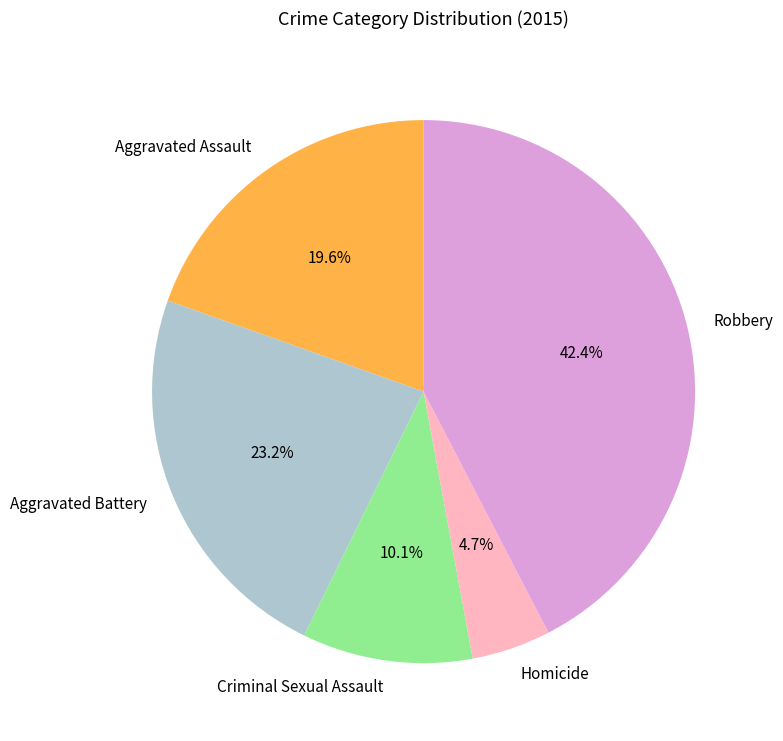

What percentage is the Aggravated Assault slice, to the nearest percent?

20%